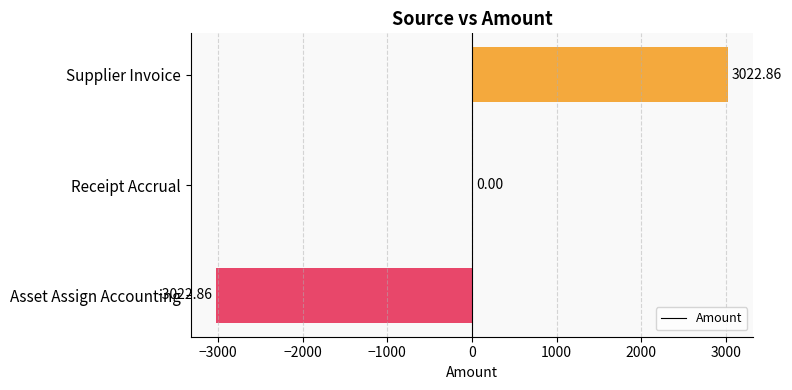

Which has a higher value, Asset Assign Accounting or Supplier Invoice?

Supplier Invoice